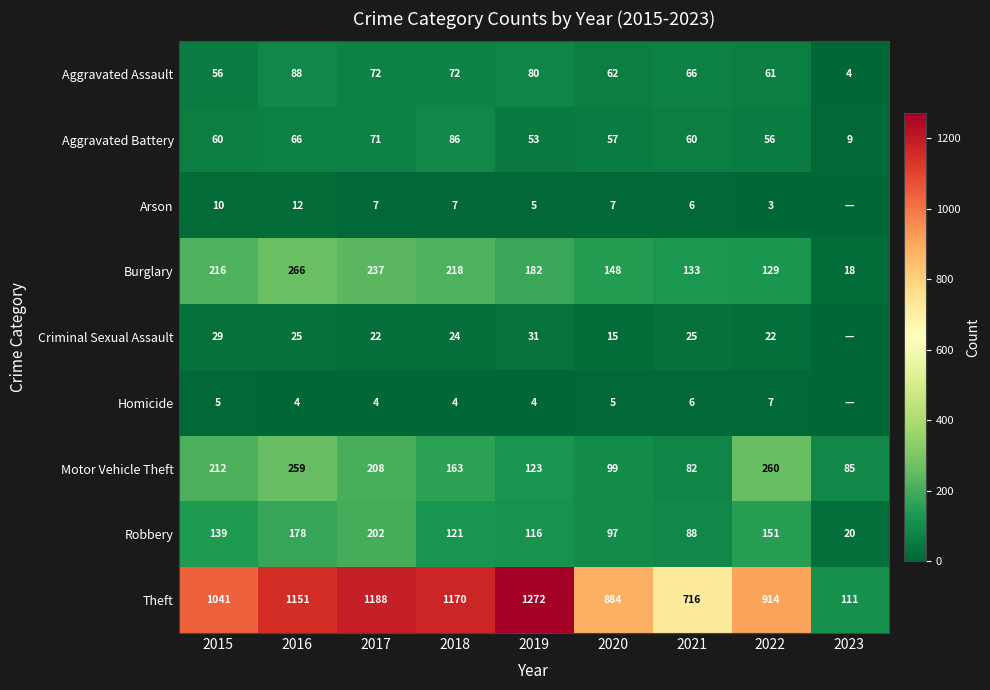

True or false: Burglary has a value of 118 at 2016.

False